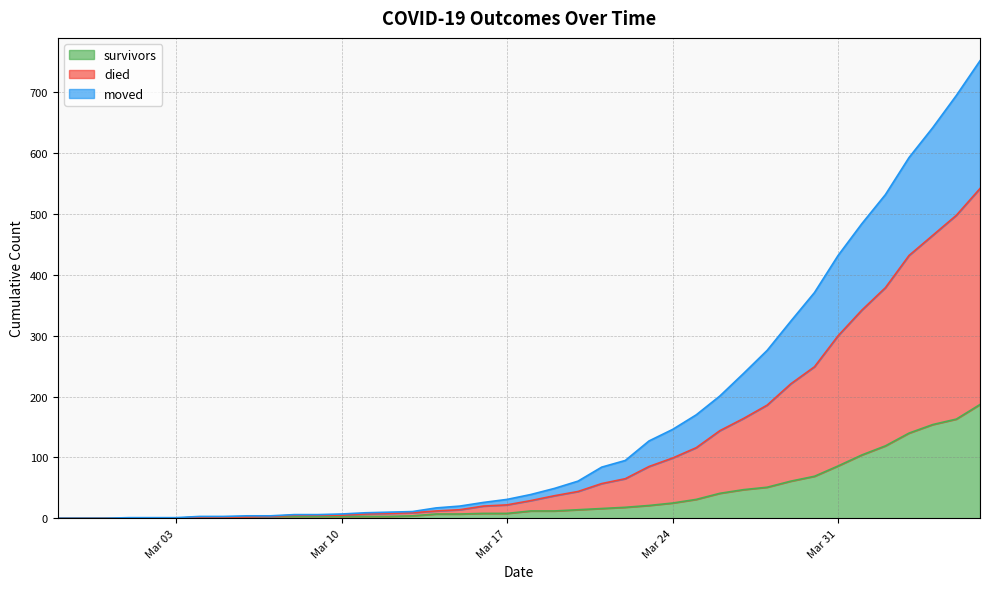

Does the chart have visible grid lines?

Yes